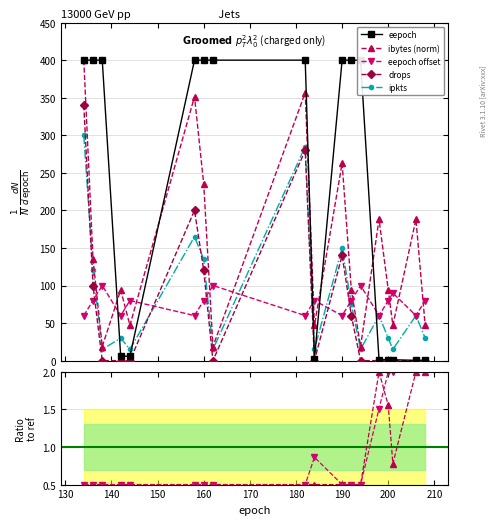

At how many categories does at least one series exceed 152?

12